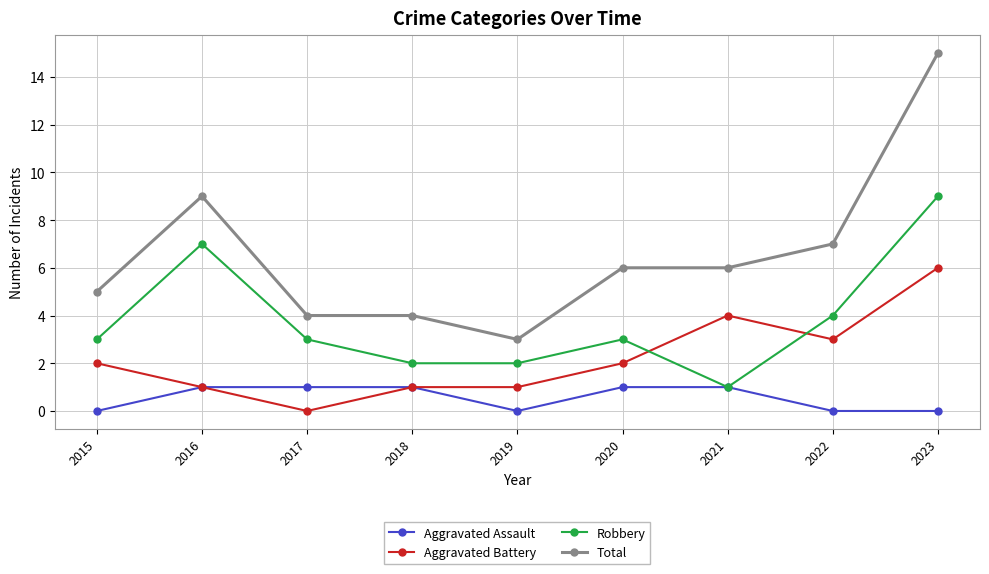

What is the difference between the maximum and minimum values in the Robbery series?

8